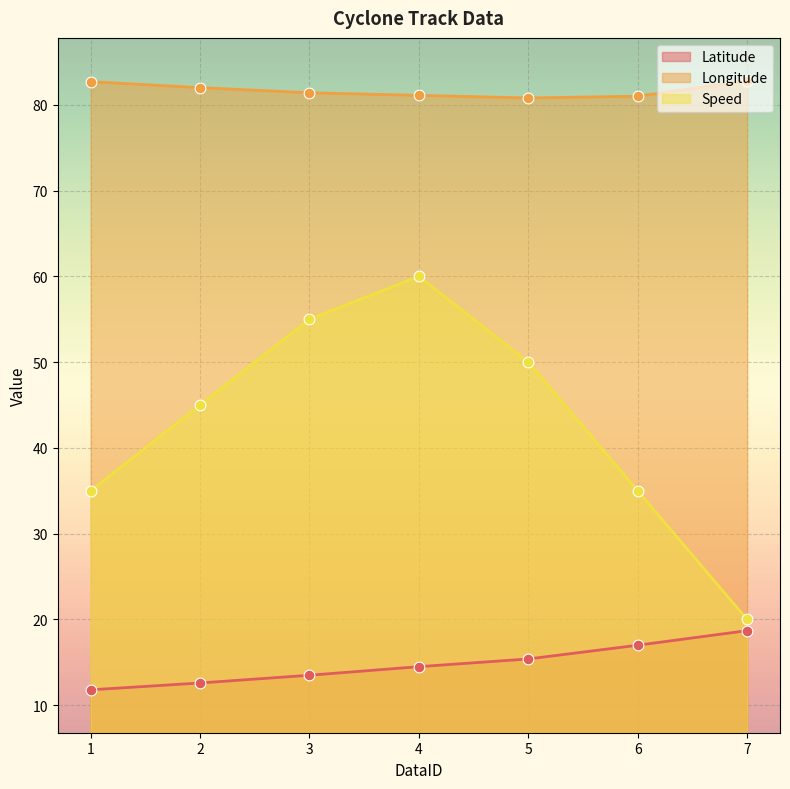

Is the value of Longitude at 6 greater than the value of Latitude at 4?

Yes